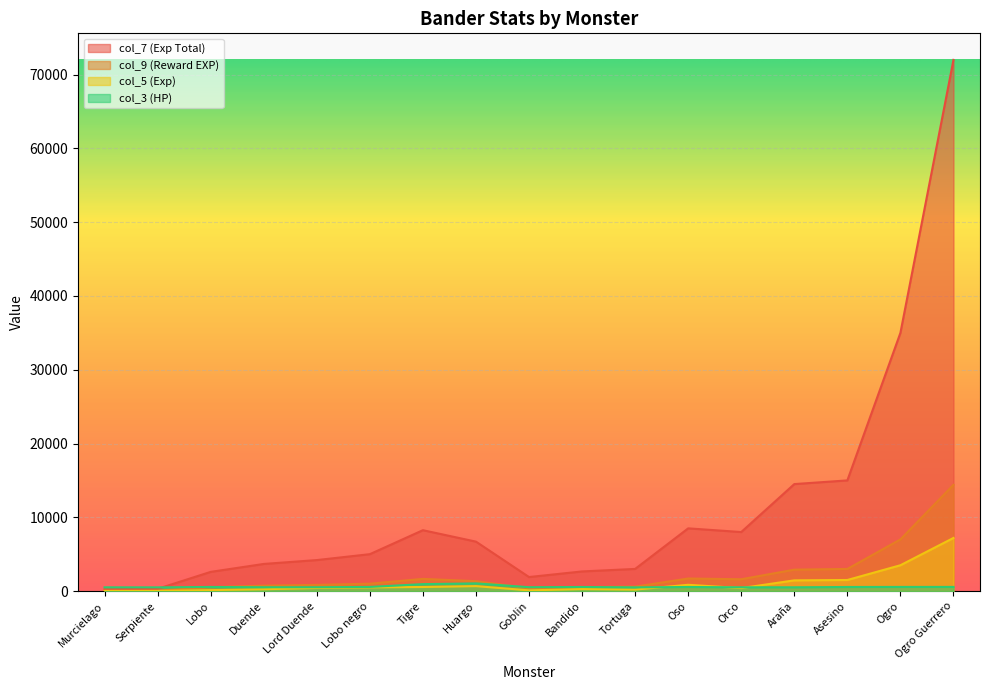

What is the average value of the col_5 series?

1059